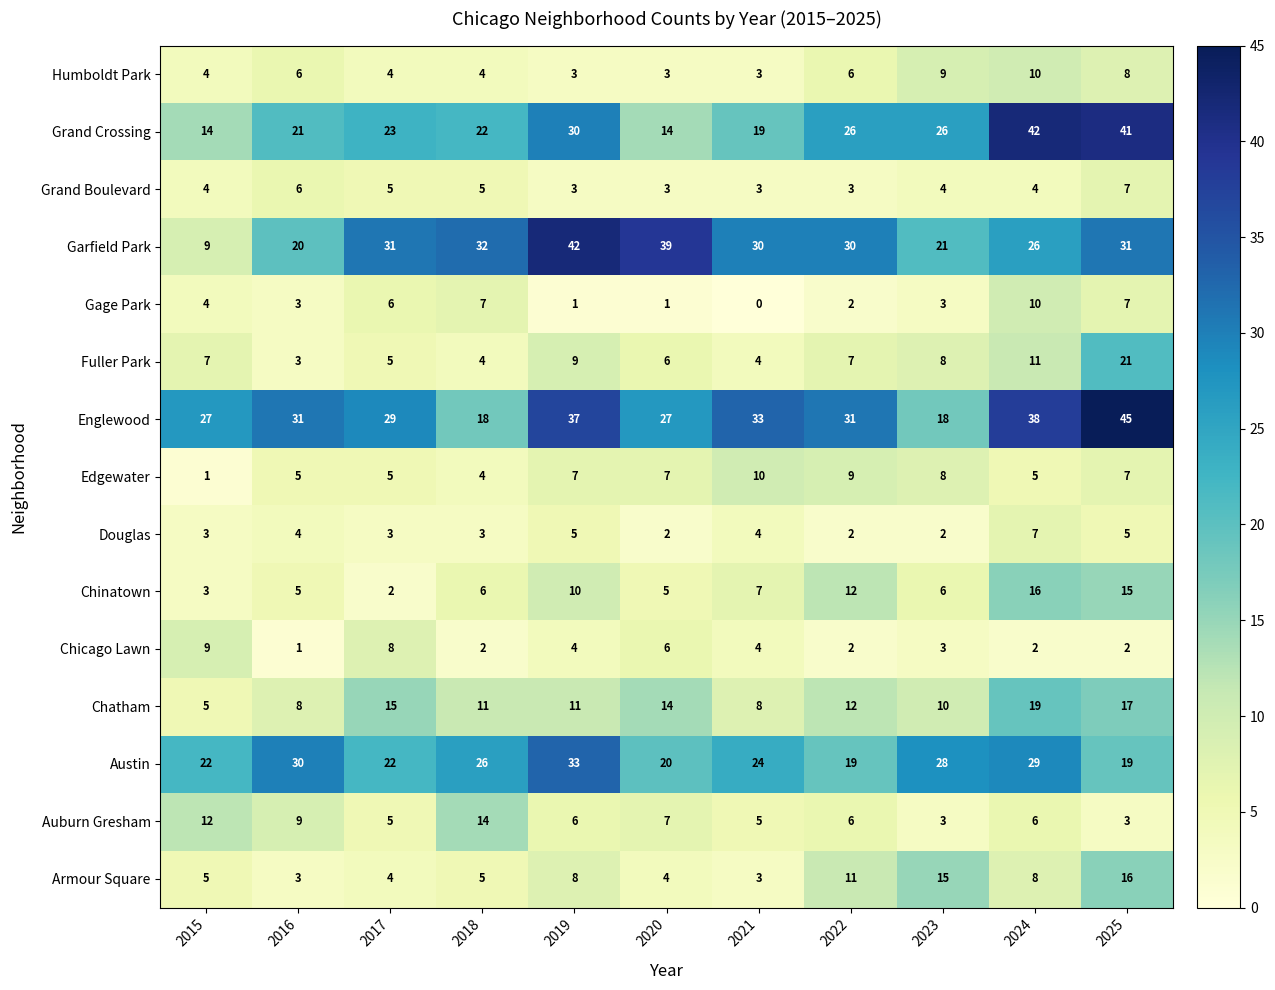

At which category is the sum across all series the highest?

2025